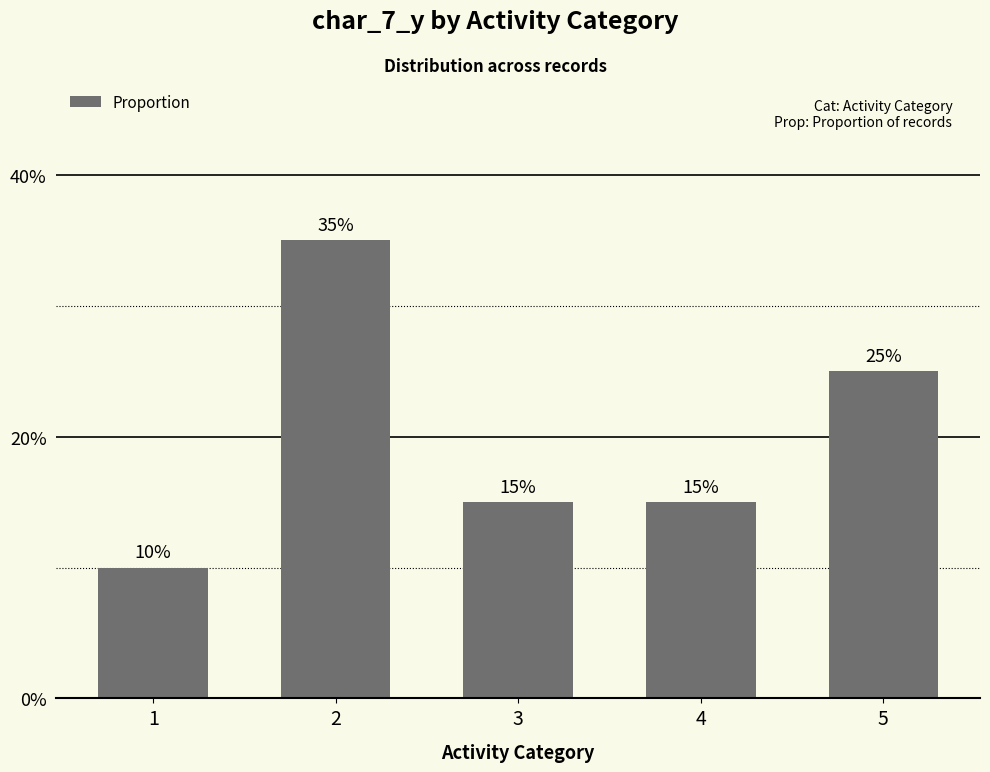

Are the bars grouped side by side (vs. stacked)?

No